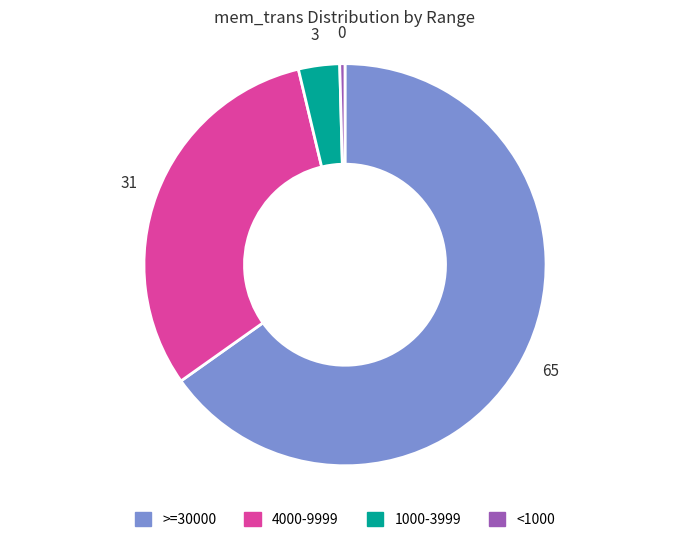

How many slices are in this pie chart?

4